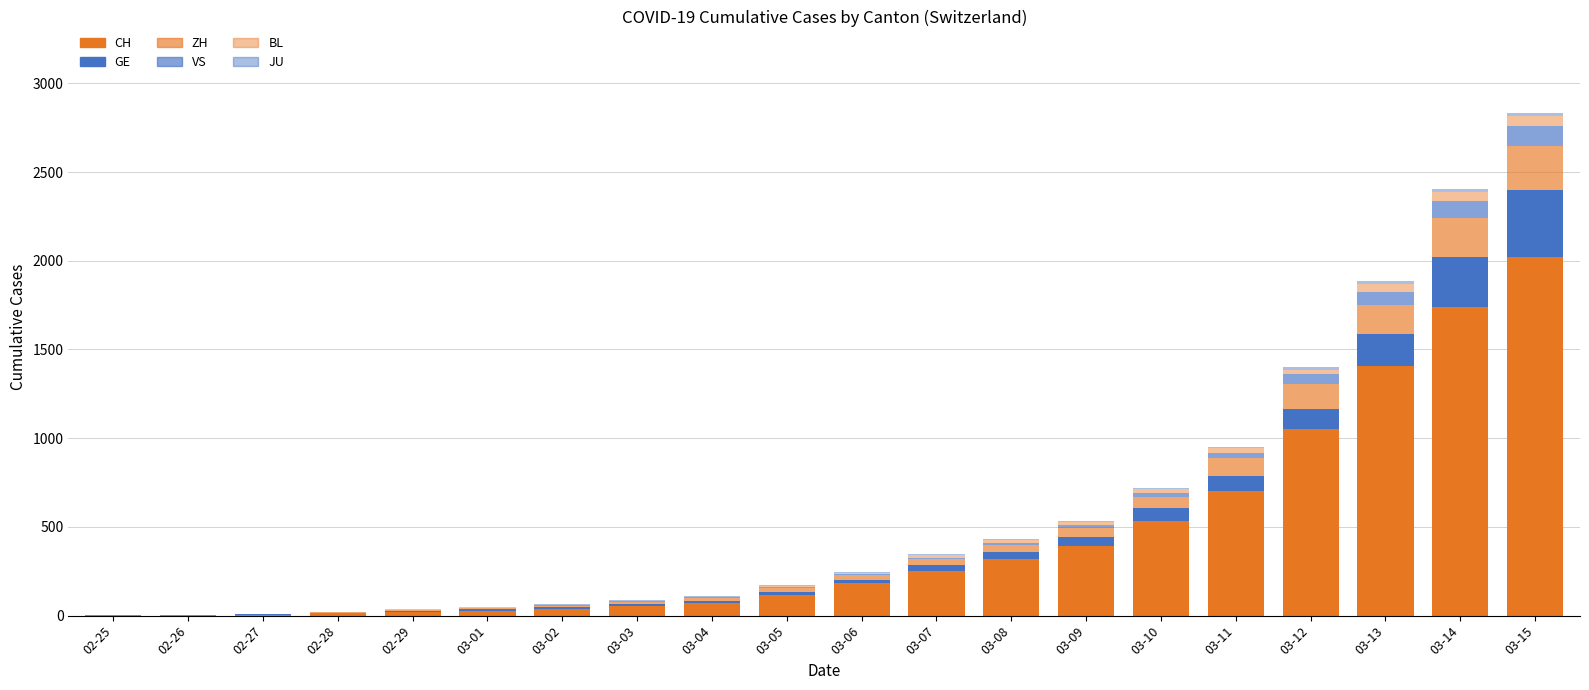

What is the label of the 13th bar from the left?

03-08